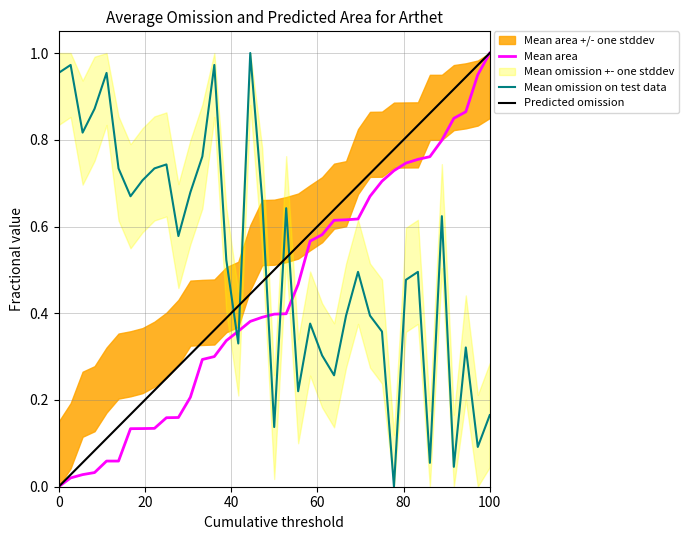

Which series has the largest range (max minus min)?

Mean area